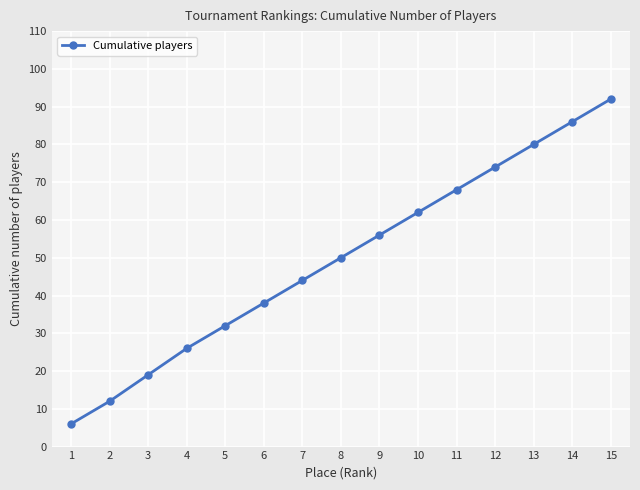

Reading right to left, extract all data points from this chart.

15=92	14=86	13=80	12=74	11=68	10=62	9=56	8=50	7=44	6=38	5=32	4=26	3=19	2=12	1=6